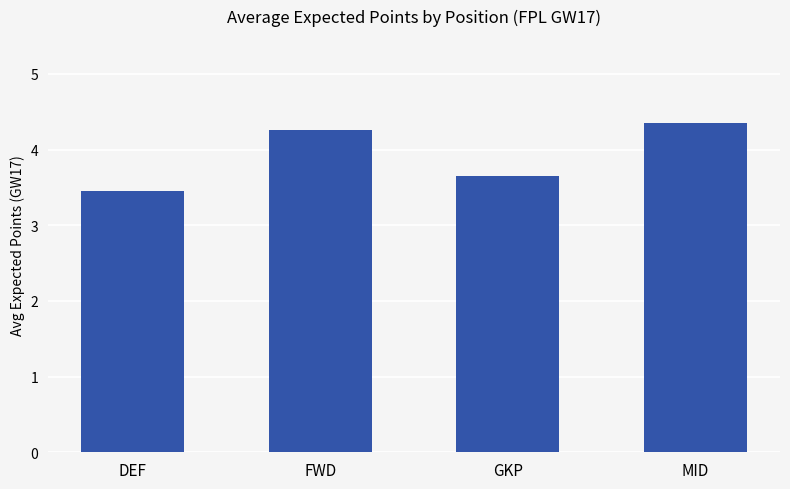

At which category does the chart reach its minimum across all series?

DEF